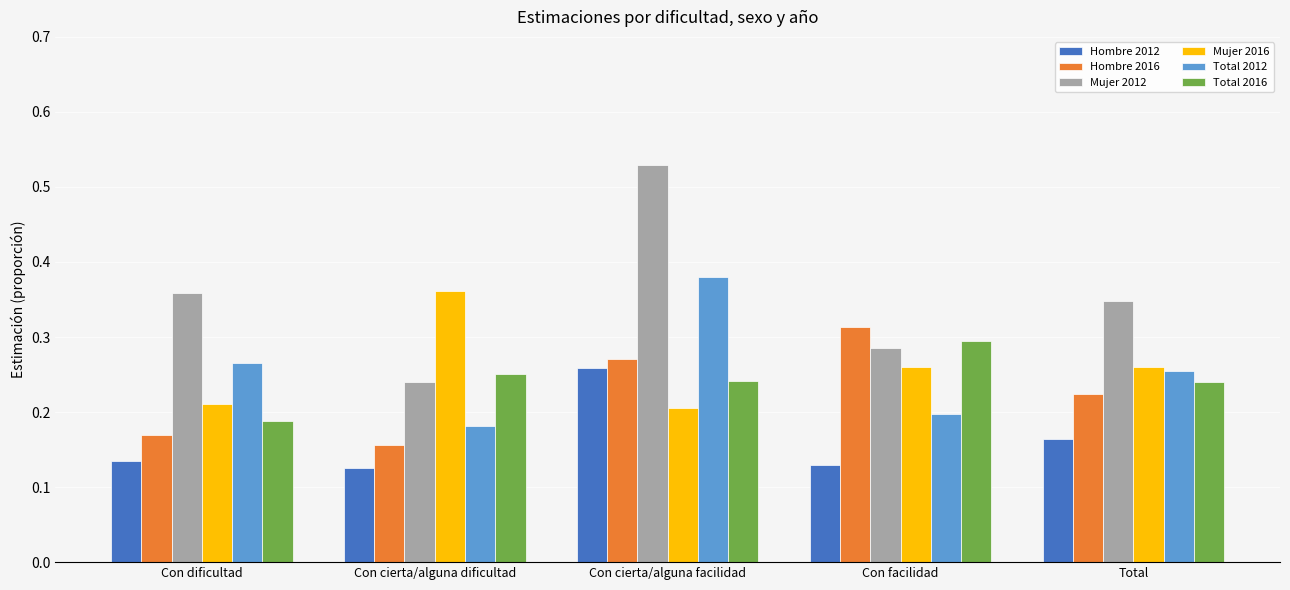

At which label does Total 2012 reach its minimum?

Con cierta/alguna dificultad